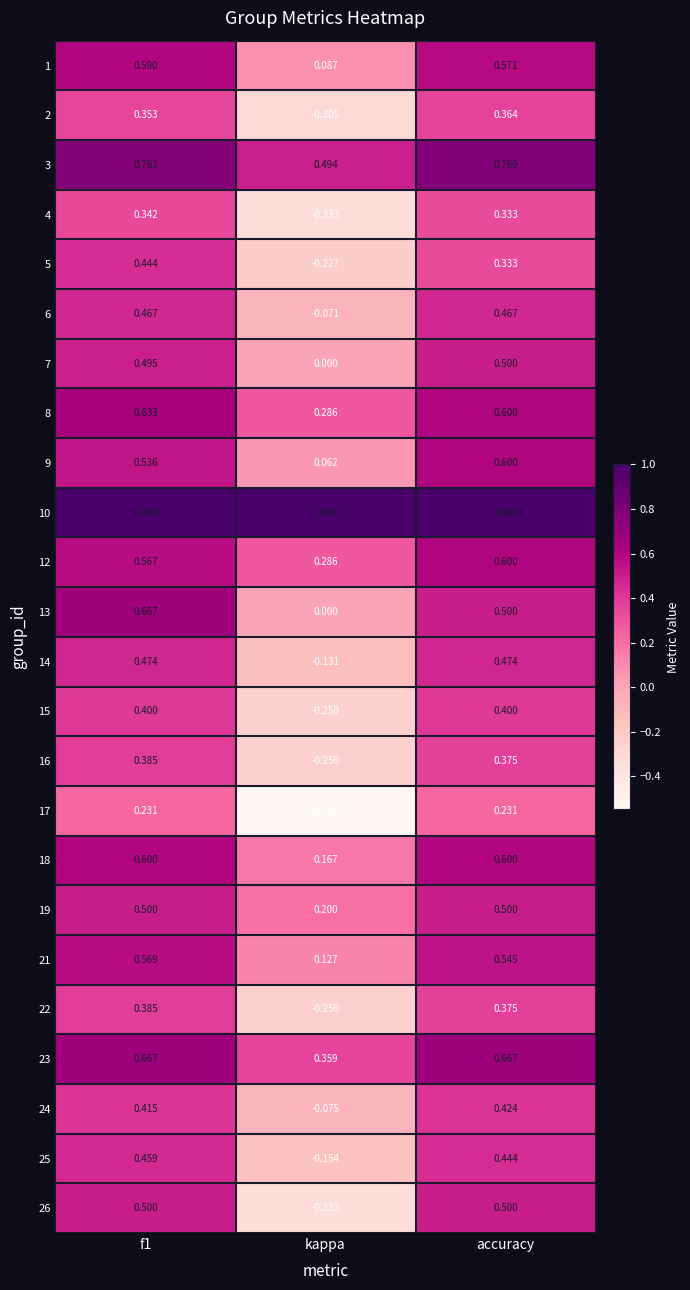

What is the total value across all series at accuracy?

12.2